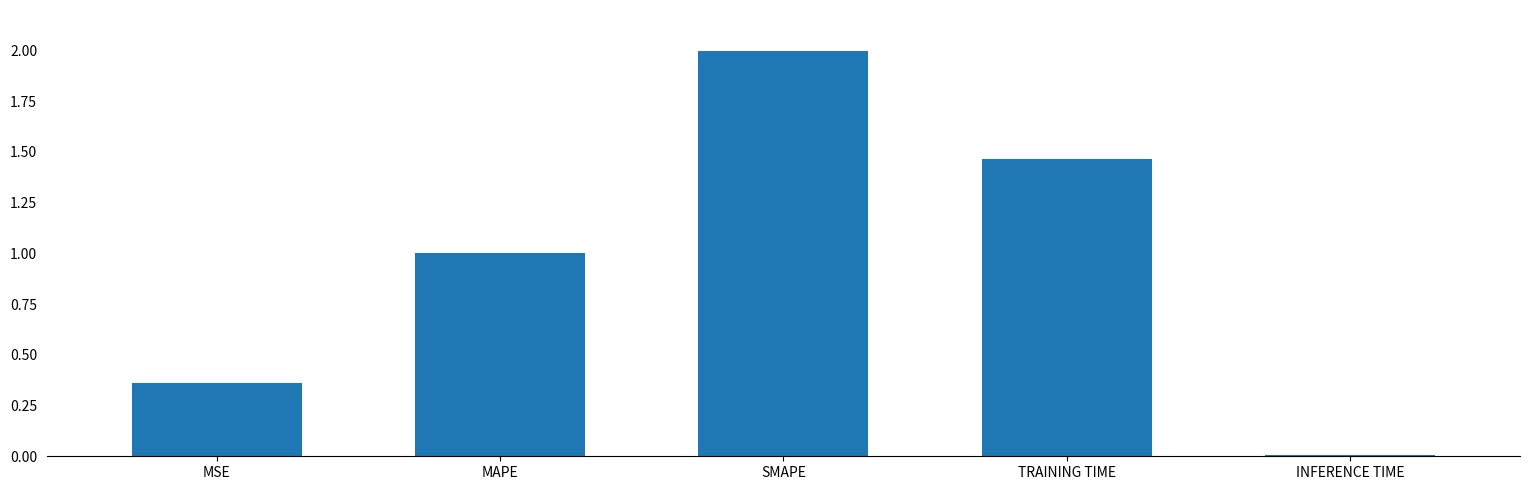

What is the difference between the maximum and second lowest values?

1.6